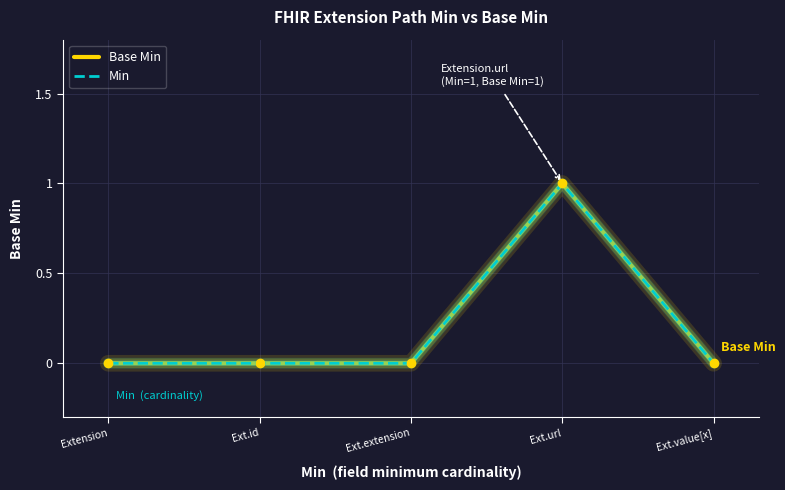

Is this an area chart (filled region under the line)?

No